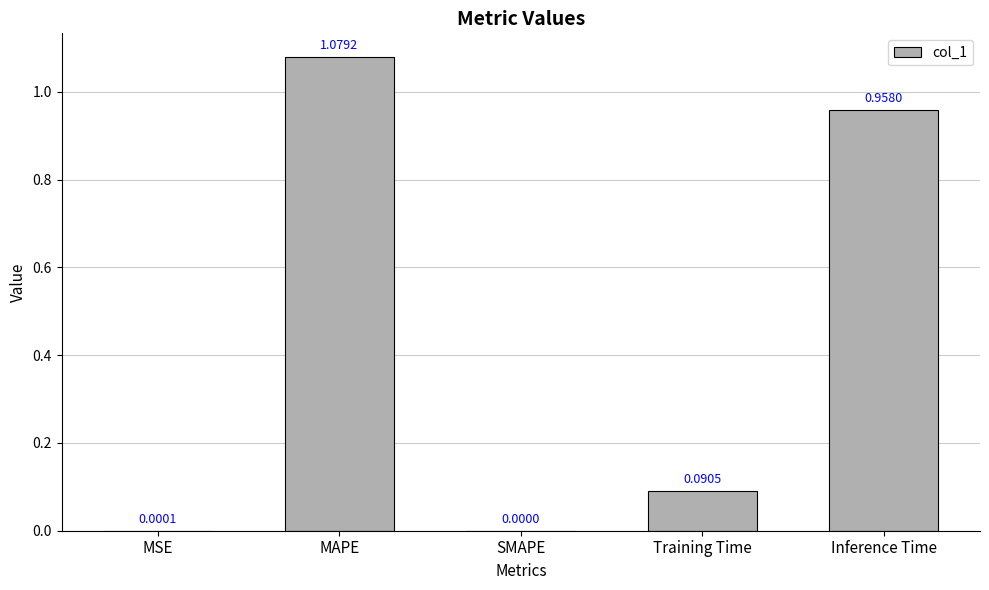

Where is the data nearest to the value 0?

SMAPE